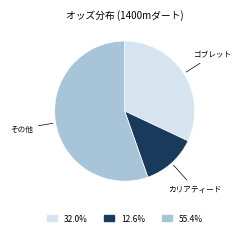

Rank the categories by value from highest to lowest.

その他, ゴブレット, カリアティード